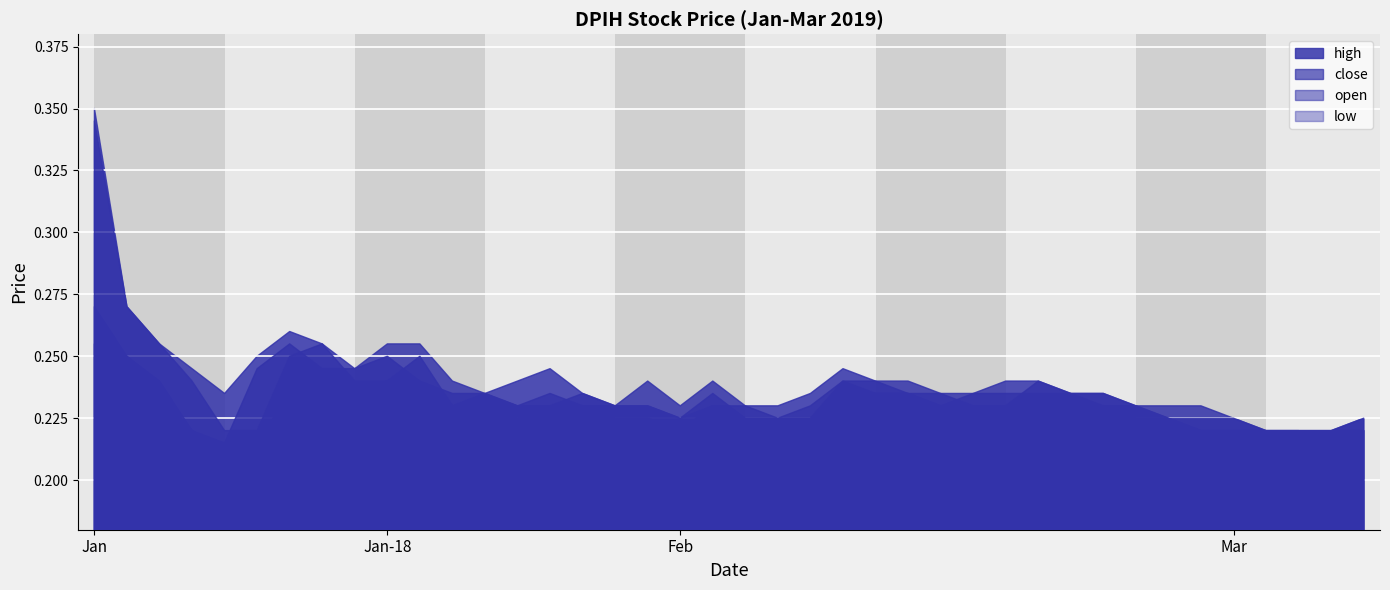

In open, how many points are higher than both neighbors (excluding endpoints)?

5